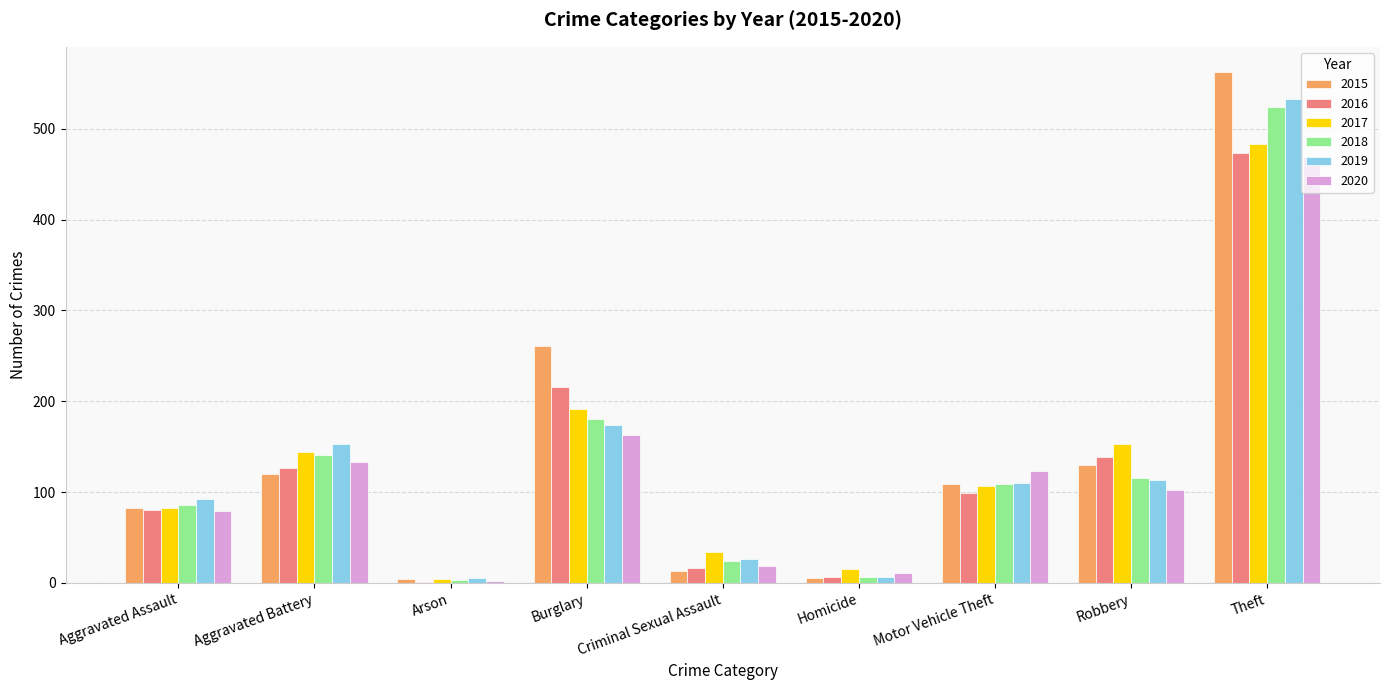

What is the sum of all 2015 values?

1287